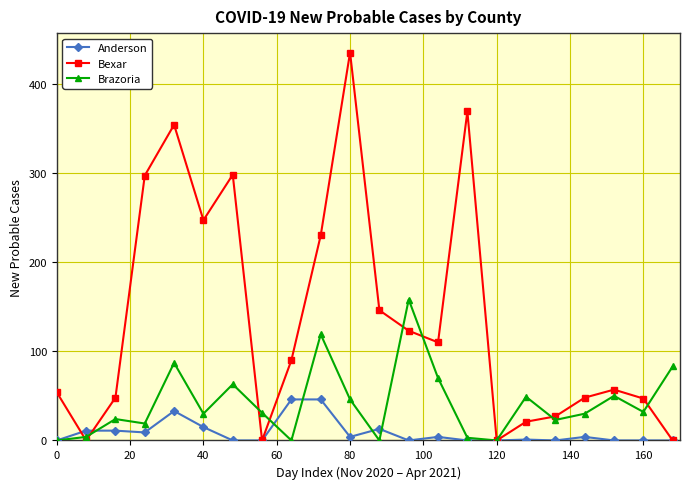

What is the maximum value for Anderson?

46